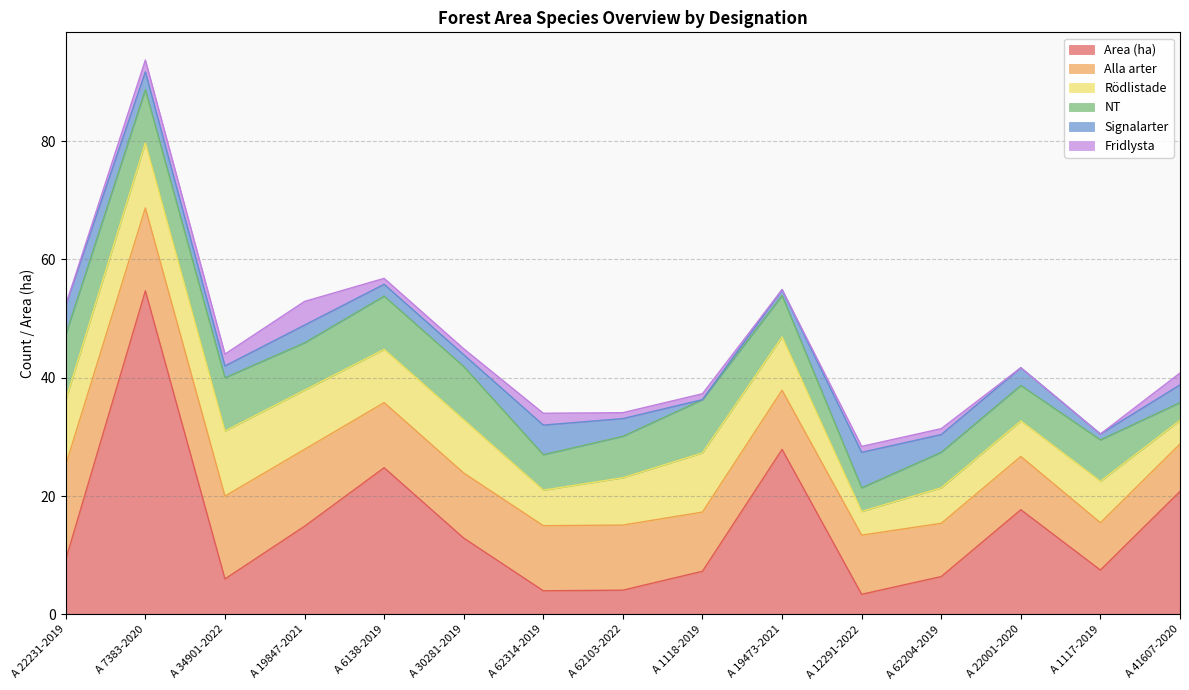

What is the average value of the Signalarter series?

2.8